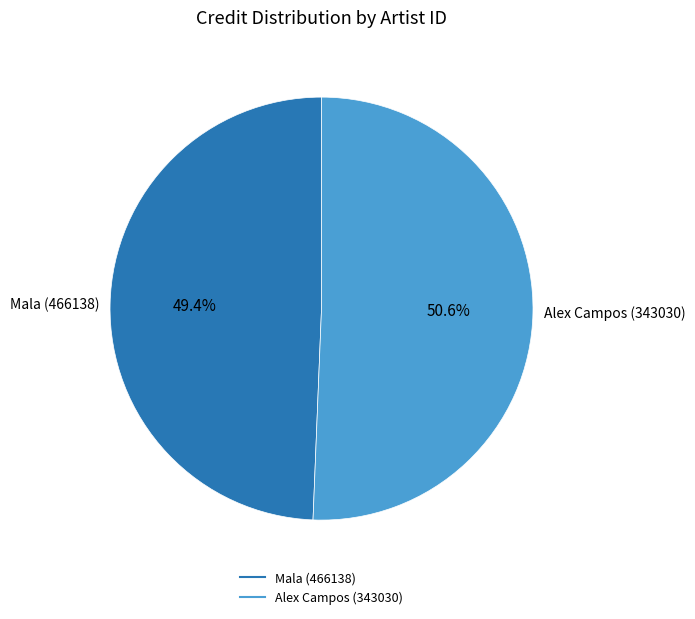

Is there a majority slice in this chart?

Yes